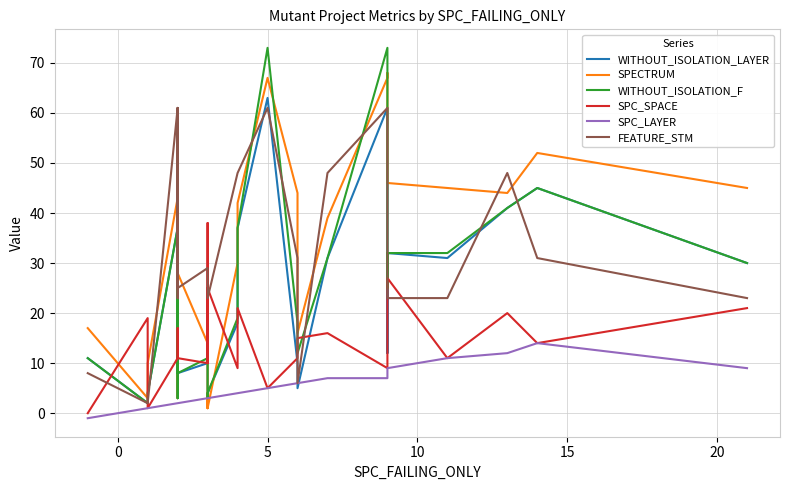

What is the highest value of the SPC_SPACE series?

38